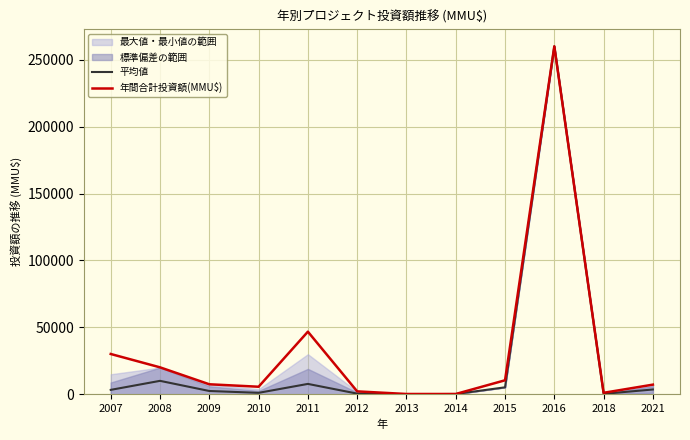

True or false: 年間合計投資額(MMU$) and 平均値 cross at least once.

False